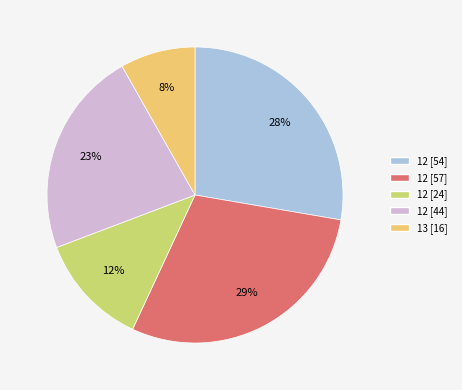

Does any single category account for the majority?

No